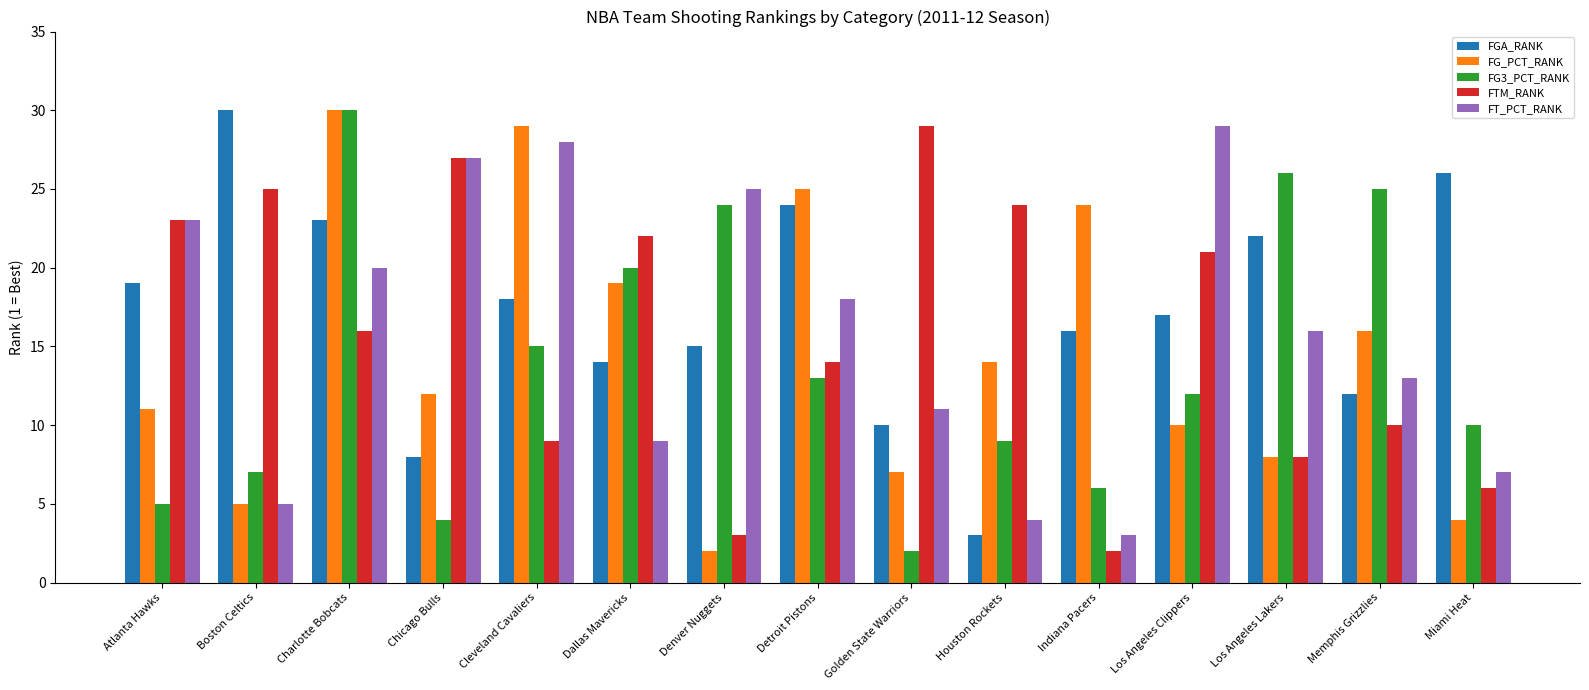

List the labels in order of FGA_RANK value, smallest first.

Houston Rockets, Chicago Bulls, Golden State Warriors, Memphis Grizzlies, Dallas Mavericks, Denver Nuggets, Indiana Pacers, Los Angeles Clippers, Cleveland Cavaliers, Atlanta Hawks, Los Angeles Lakers, Charlotte Bobcats, Detroit Pistons, Miami Heat, Boston Celtics